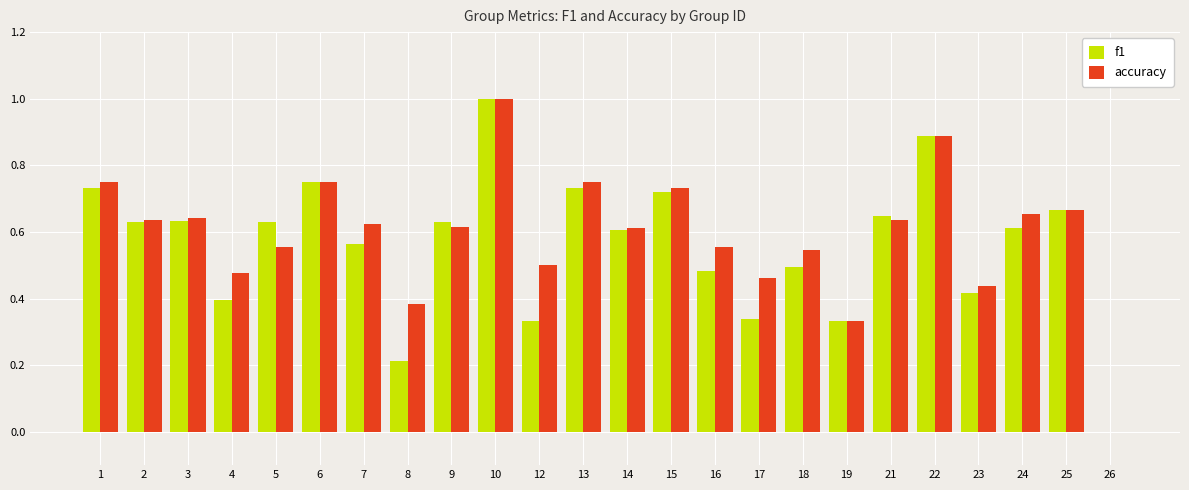

At which label is accuracy closest to 0?

26